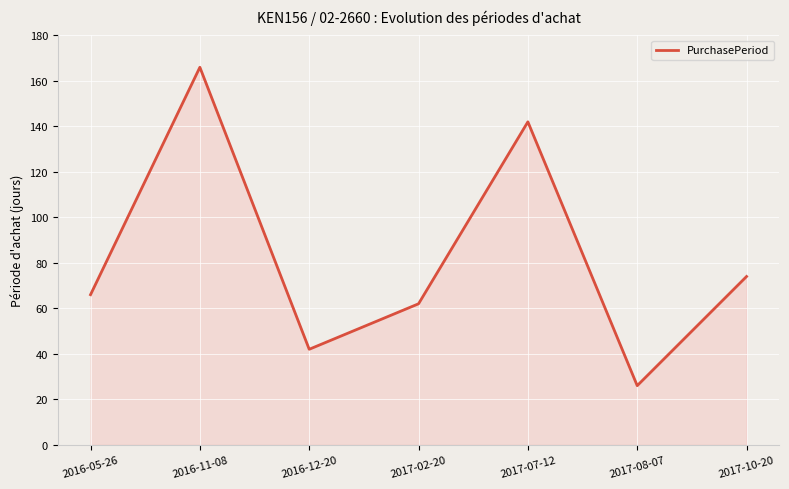

At which category does the data reach its first local peak?

2016-11-08